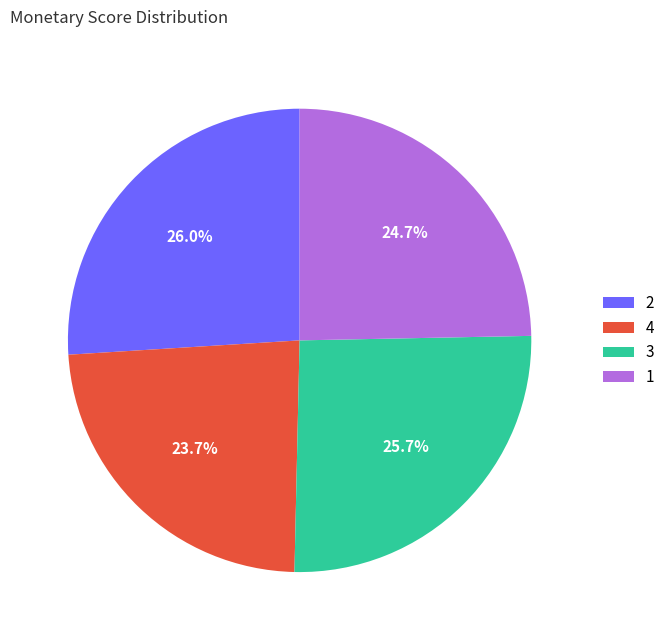

Is it true that 1 is 31% of the pie?

False